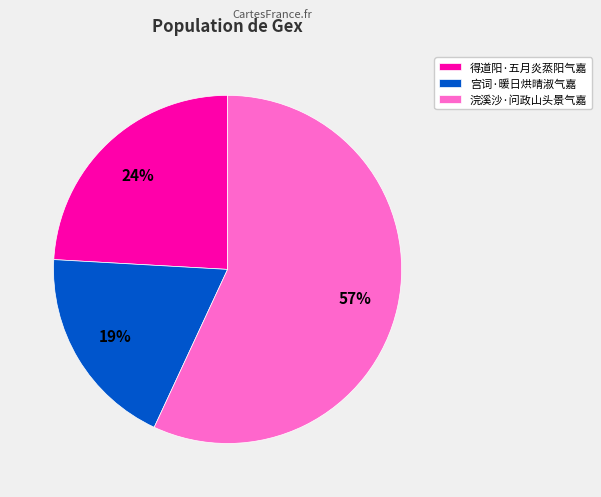

Which slice is the smallest?

宫词·暖日烘晴淑气嘉